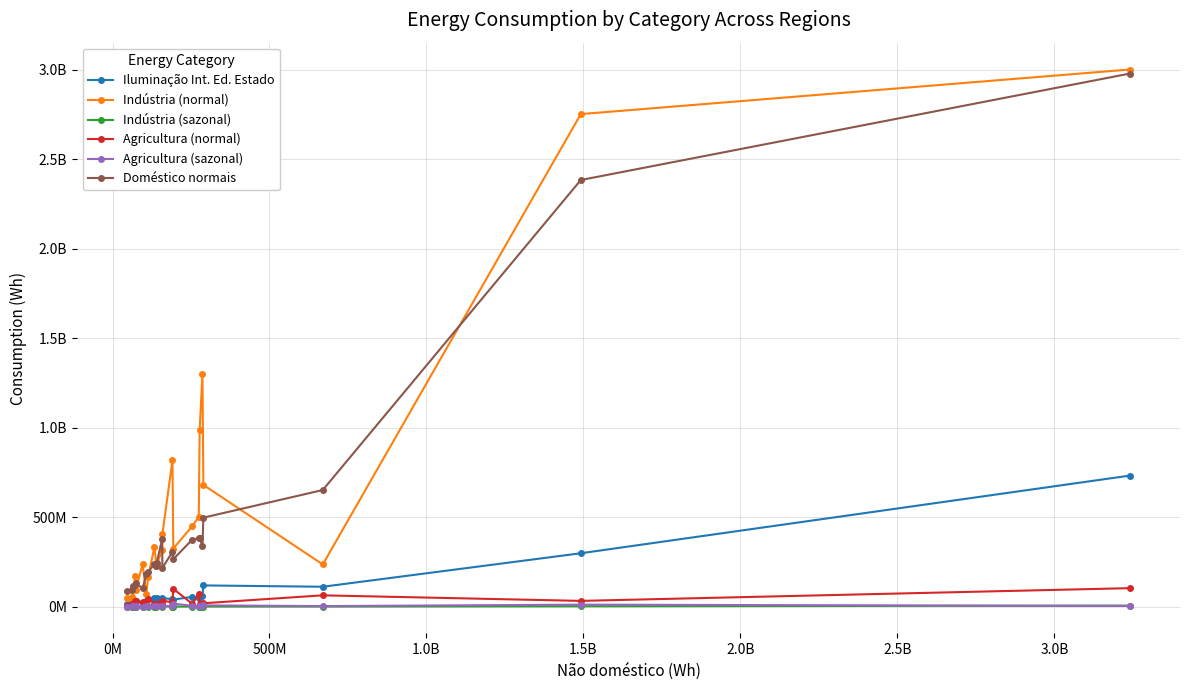

What are all the series names shown in the legend?

Iluminação Int. Ed. Estado, Indústria (normal), Indústria (sazonal), Agricultura (normal), Agricultura (sazonal), Doméstico normais